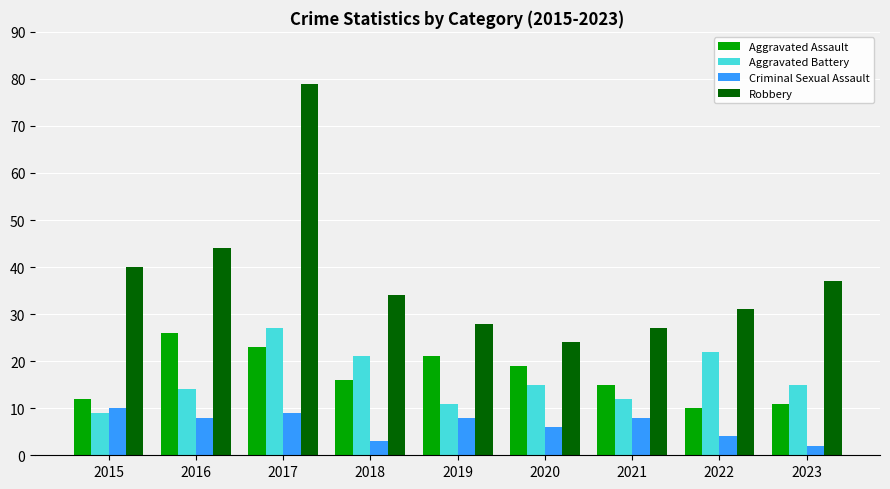

At how many categories does at least one series exceed 12?

9